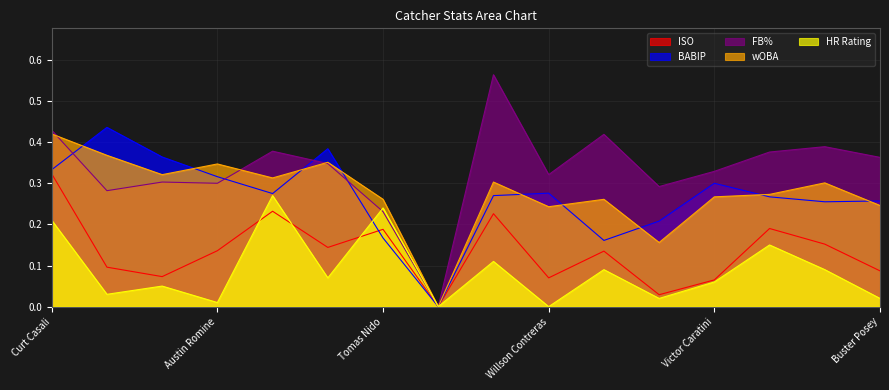

How many lines are shown in the chart?

5